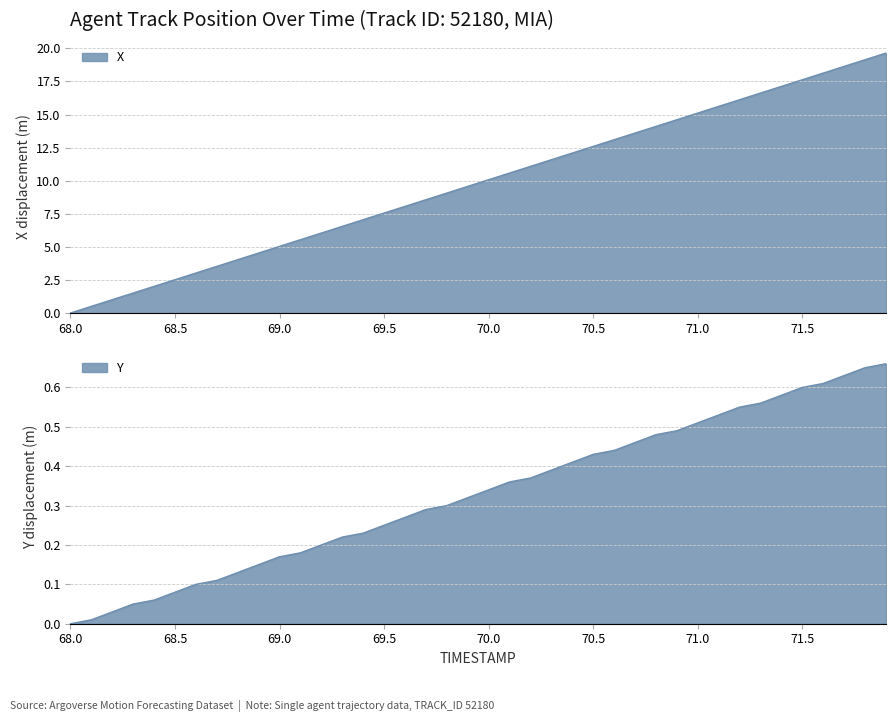

What is the difference between the second highest and minimum values in the Y series?

0.7